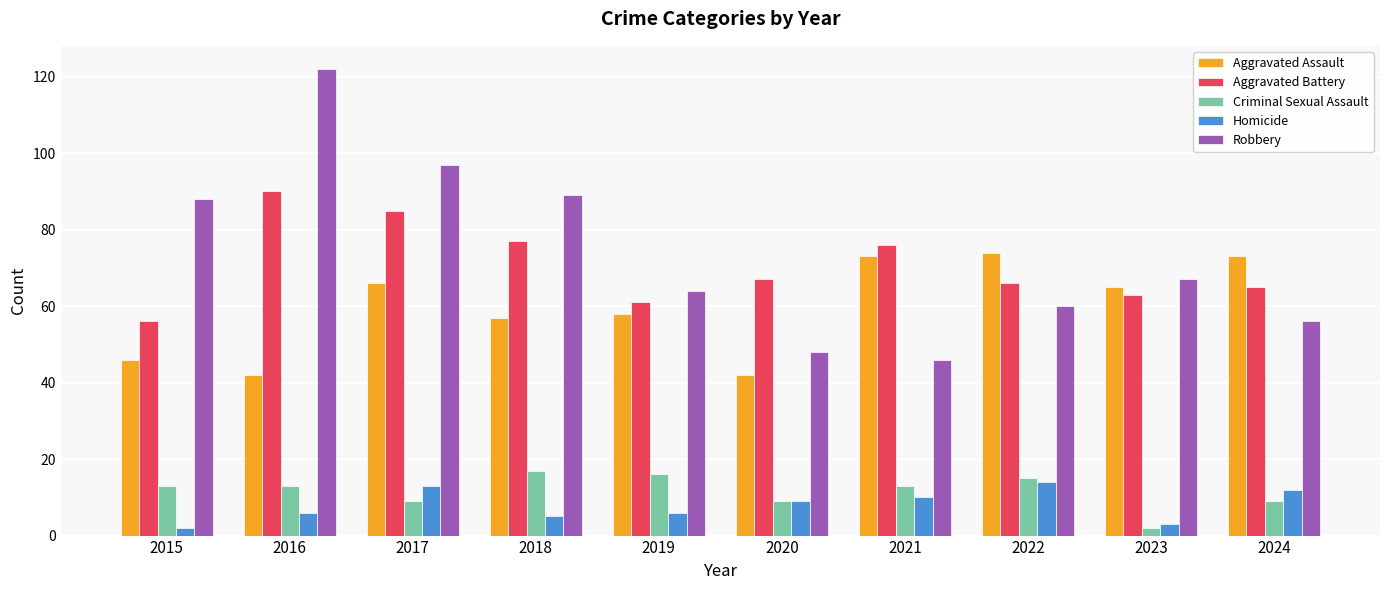

Which series has the largest total across all categories?

Robbery